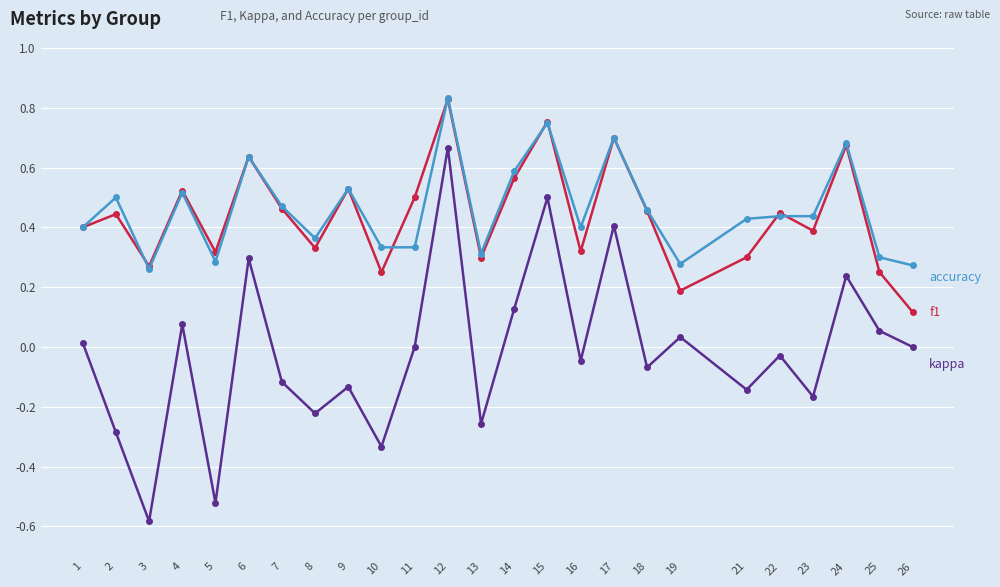

Which label corresponds to the smallest value in the chart?

3